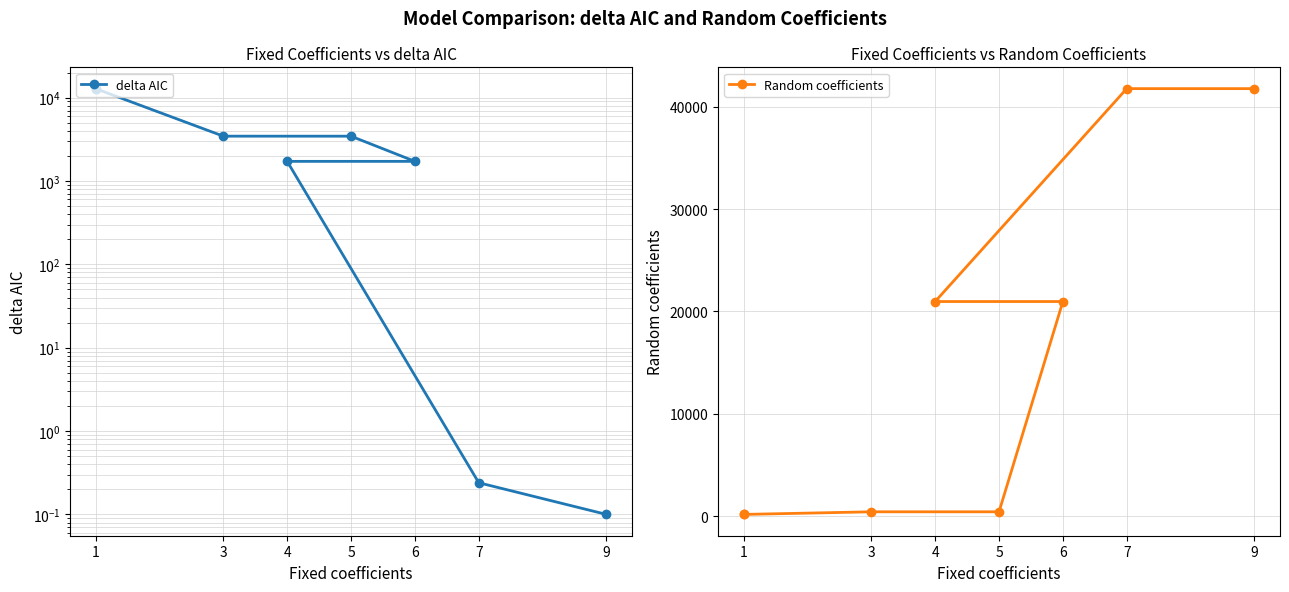

At how many categories does at least one series exceed 41666?

2